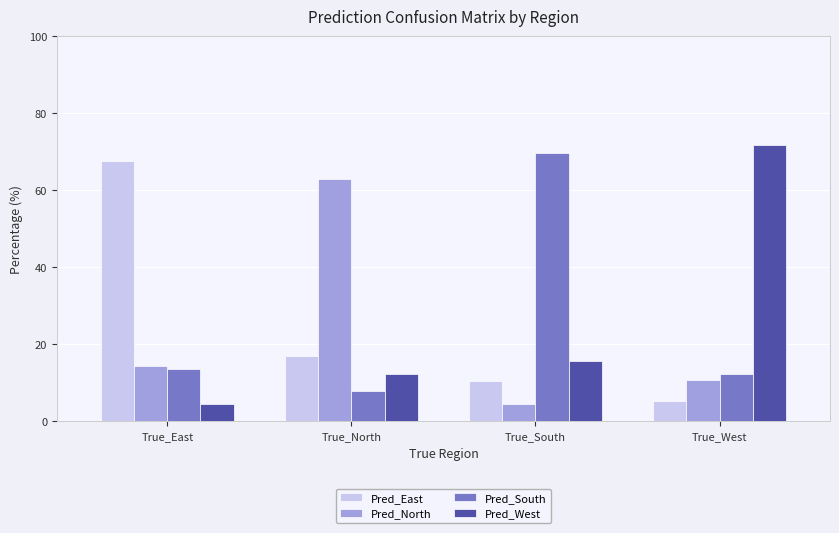

Read the Pred_South value at True_North.

7.8